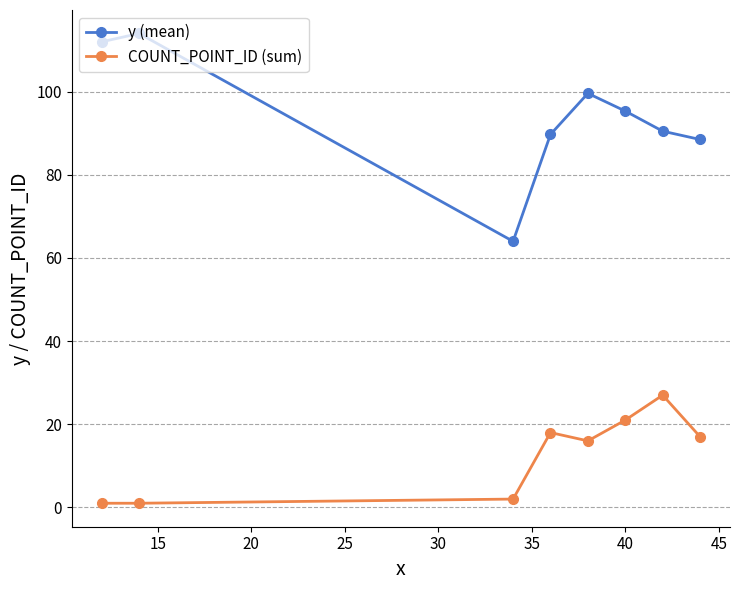

What is the maximum value shown in the chart?

114.0